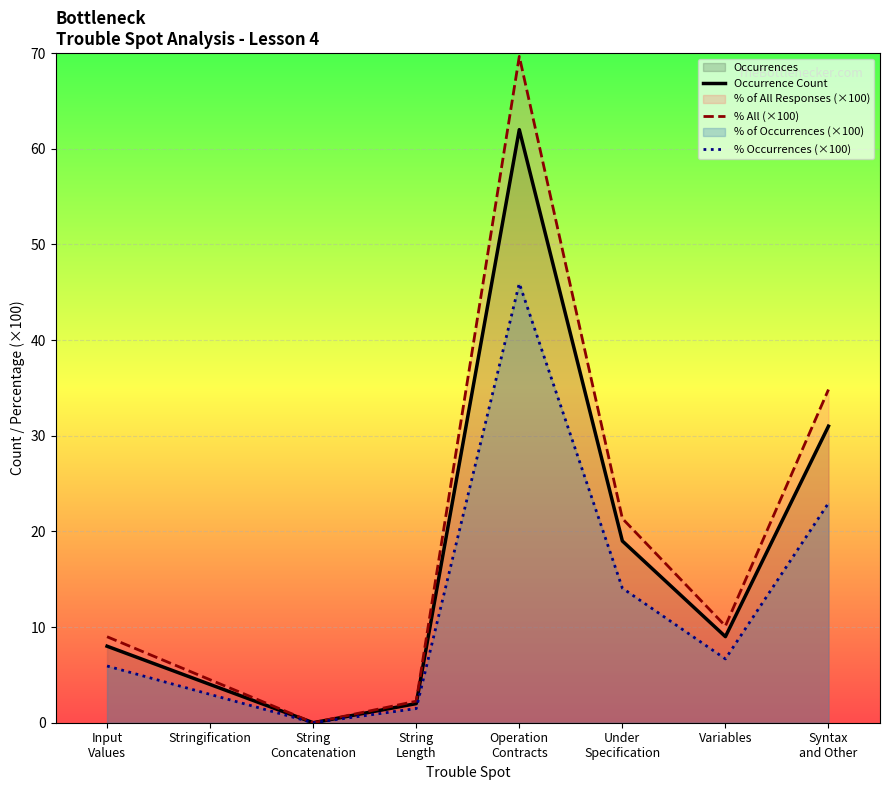

True or false: % All (×100) and % Occurrences (×100) intersect in this chart.

False